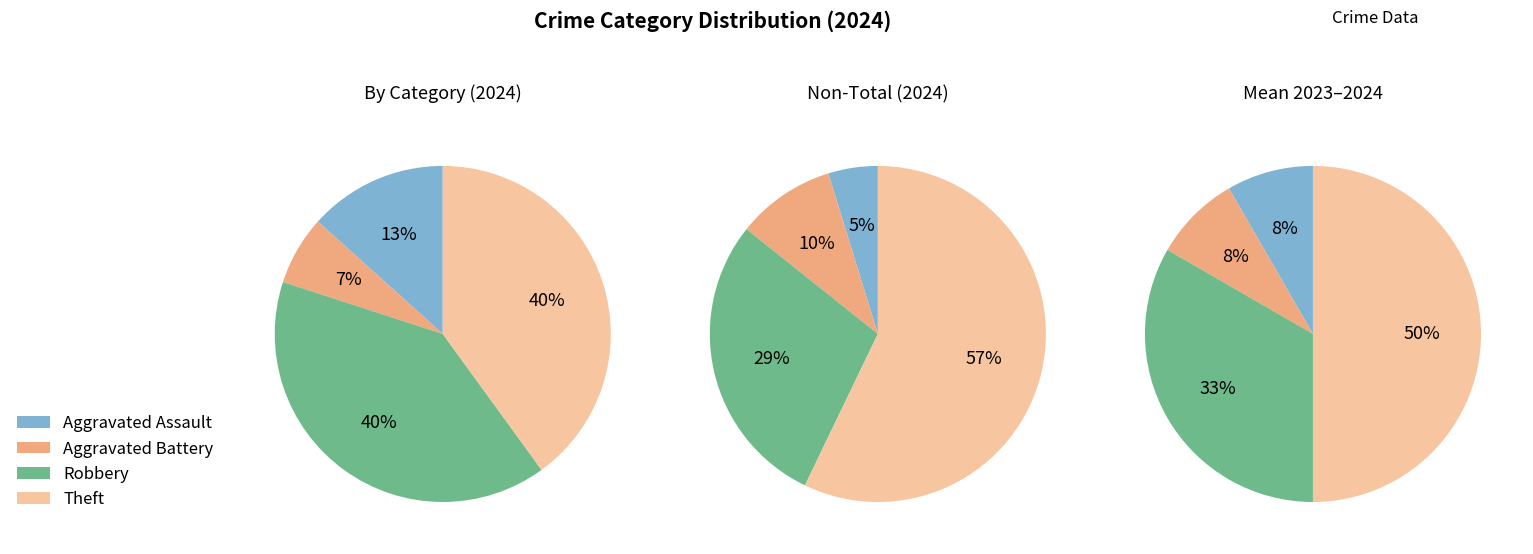

What percentage is the Aggravated Battery slice, to the nearest percent?

7%